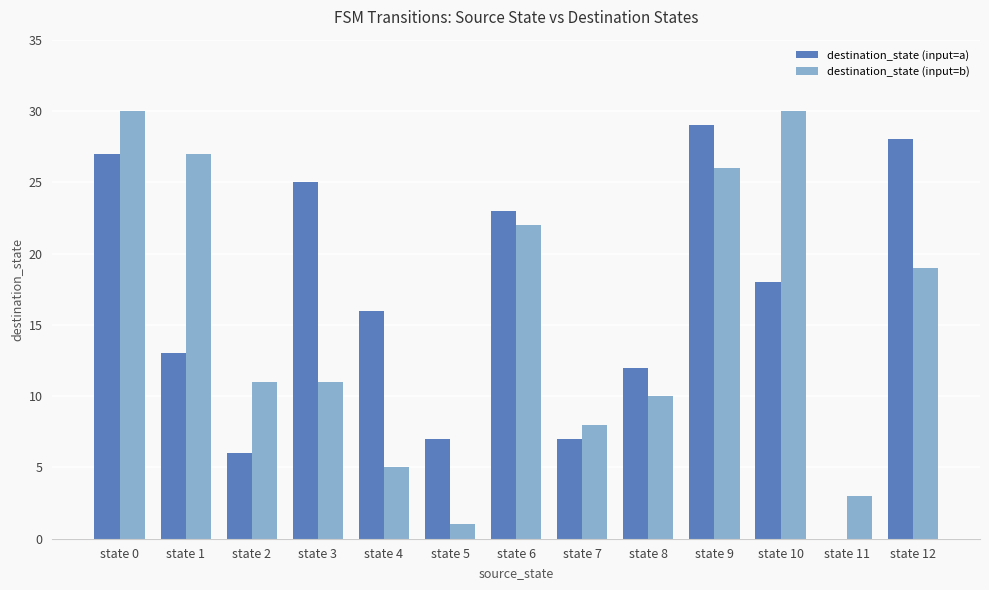

Reading left to right, what are all the values shown in this chart?

destination_state (input=a): state 0=27	state 1=13	state 2=6	state 3=25	state 4=16	state 5=7	state 6=23	state 7=7	state 8=12	state 9=29	state 10=18	state 11=0	state 12=28
destination_state (input=b): state 0=30	state 1=27	state 2=11	state 3=11	state 4=5	state 5=1	state 6=22	state 7=8	state 8=10	state 9=26	state 10=30	state 11=3	state 12=19